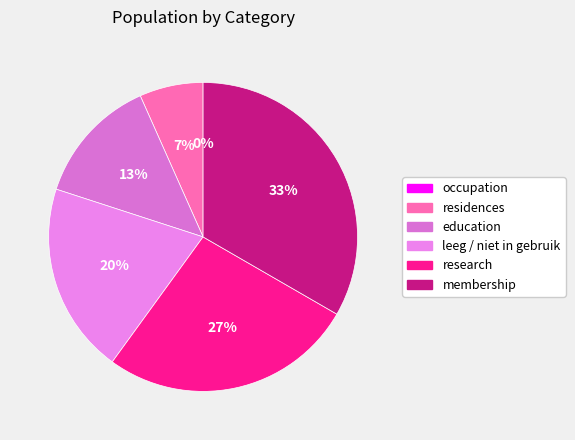

Do leeg / niet in gebruik and membership together represent more than half of the pie?

Yes